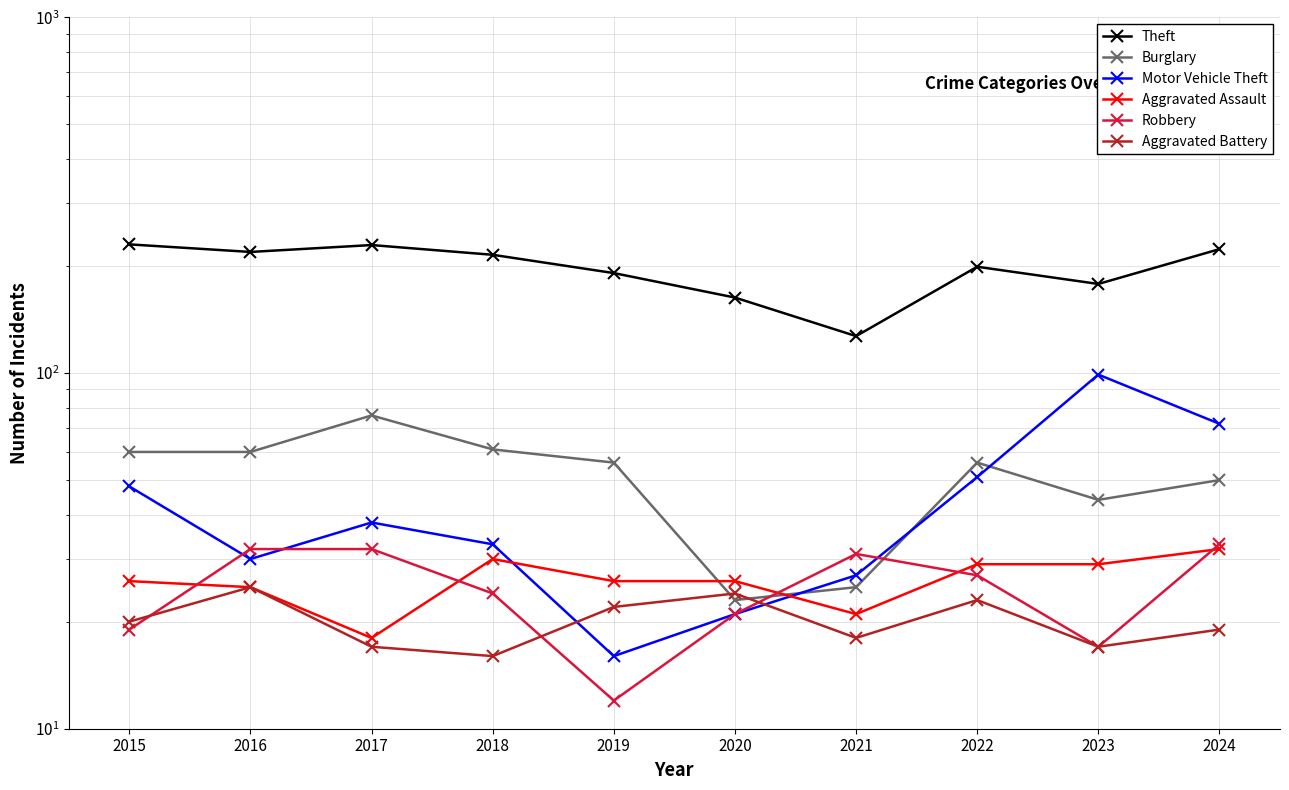

Which series has the widest spread of values?

Theft